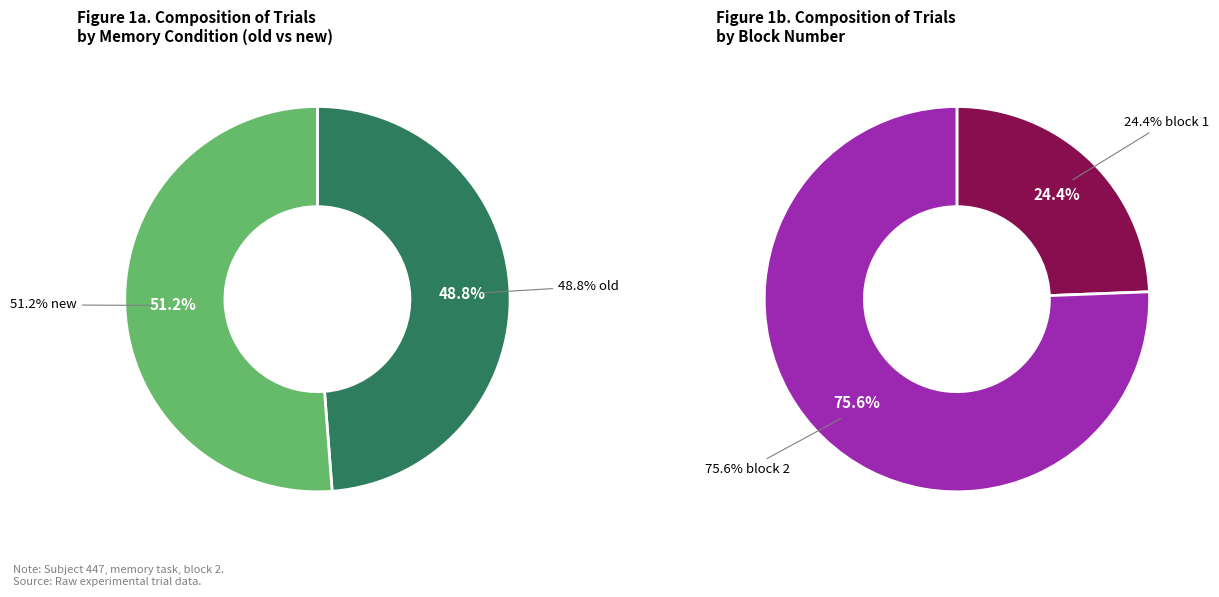

Combined, what portion of the pie is old and new?

100.0%